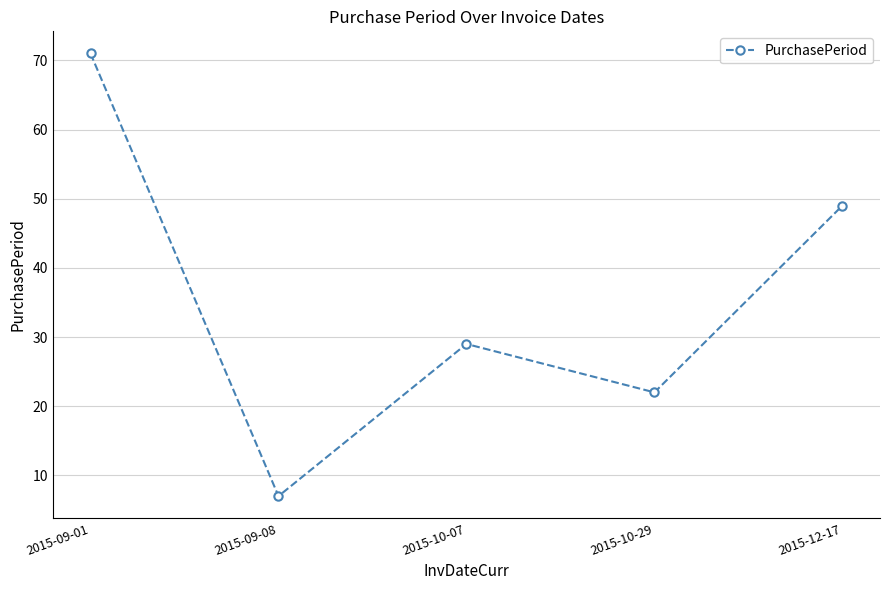

How many points are higher than both their immediate neighbors (excluding endpoints)?

1